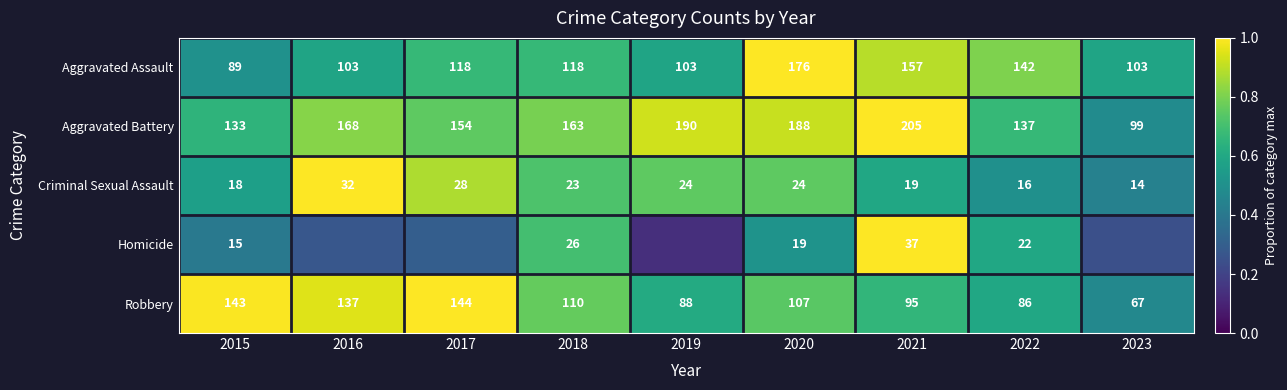

At which category is the sum across all series the highest?

2021